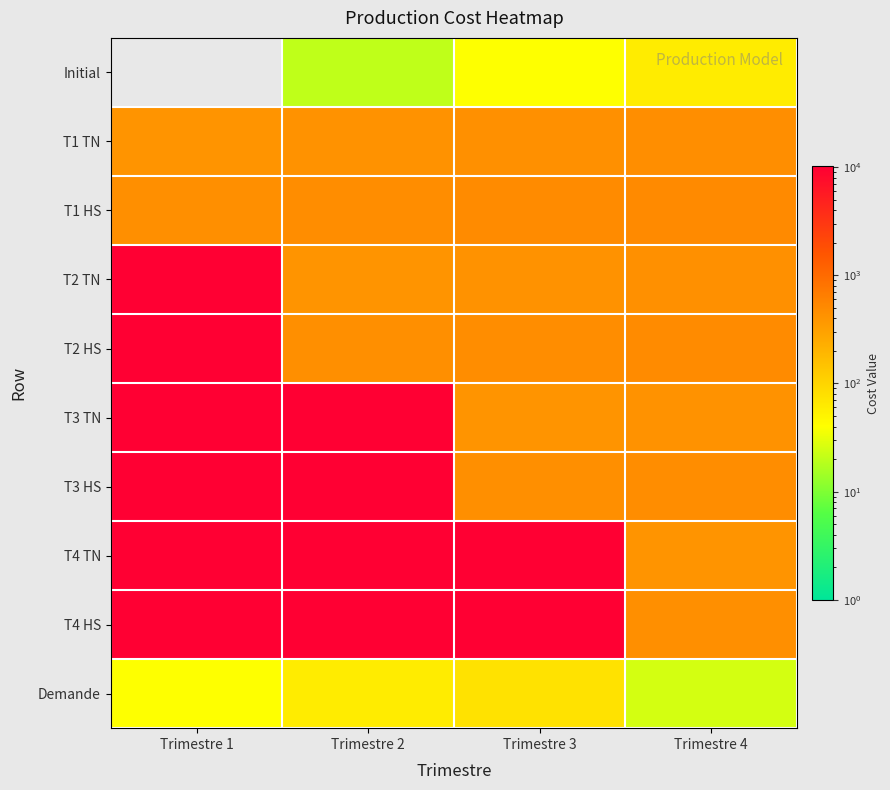

At Trimestre 3, list the series in order from largest to smallest.

T4 TN, T4 HS, T1 HS, T2 HS, T3 HS, T1 TN, T2 TN, T3 TN, Demande, Initial